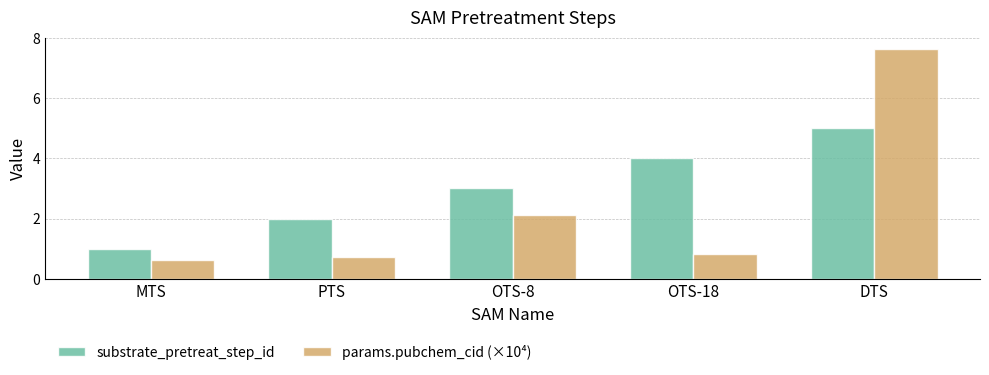

What is the difference between the second highest and second lowest values in the params.pubchem_cid (×10⁴) series?

1.4